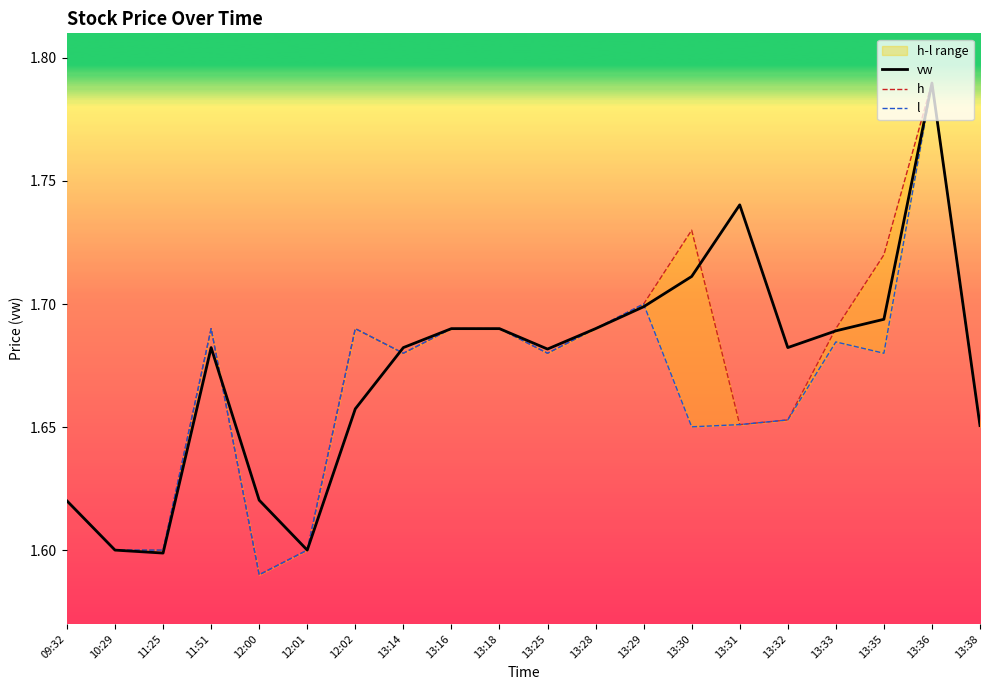

Is the value of l at 11:51 greater than the value of h at 13:25?

Yes